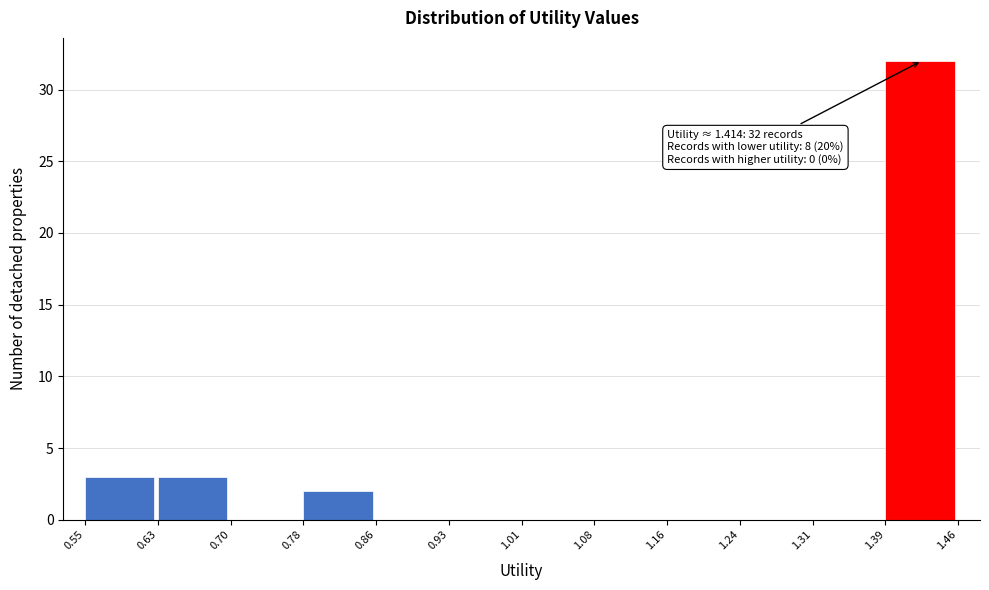

Over which range of the x-axis is the bar tallest?

1.39 to 1.46